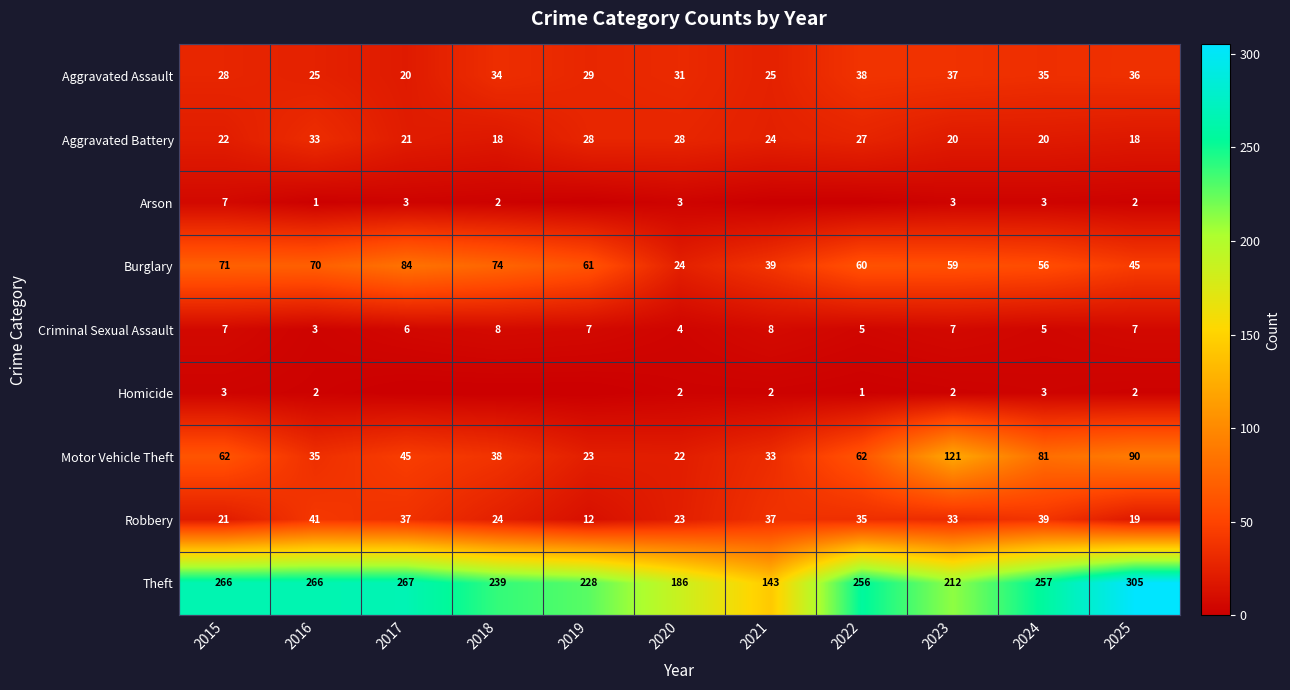

At which label does Robbery reach its minimum?

2019